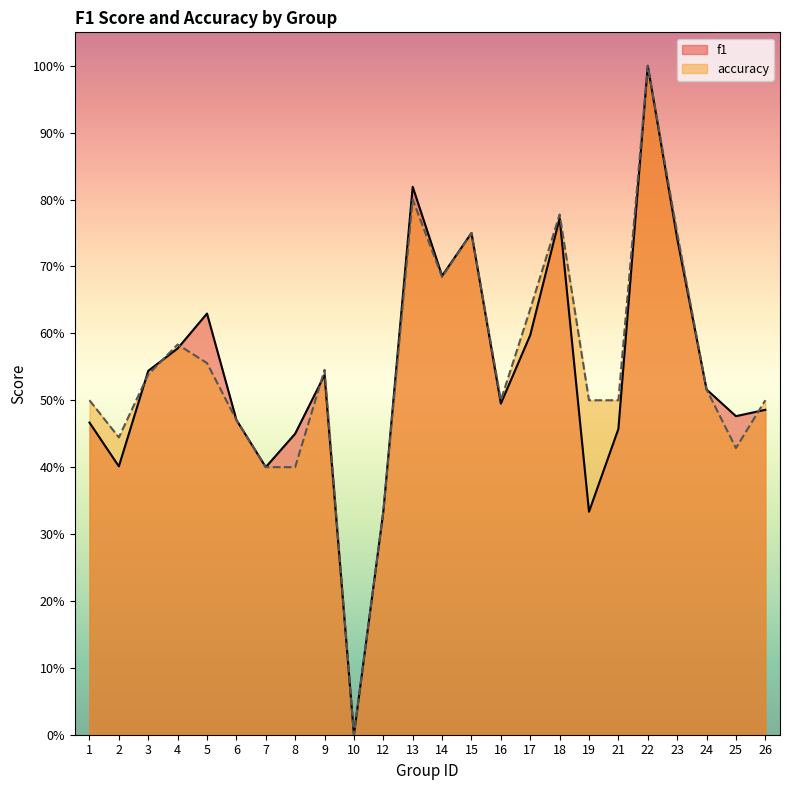

Is the value of f1 at 17 greater than the value of accuracy at 21?

Yes